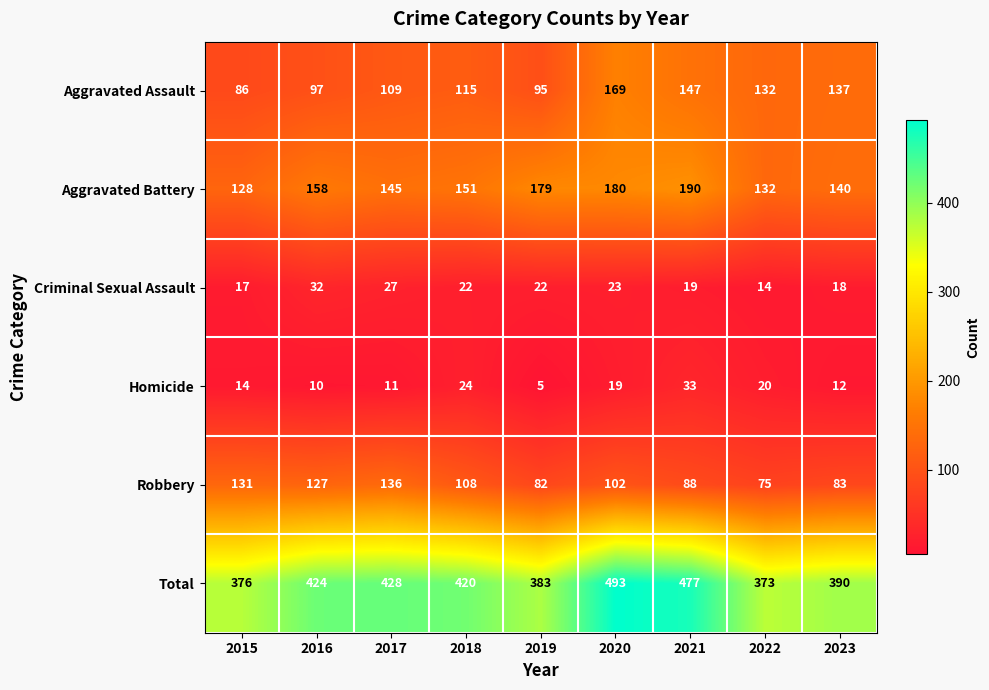

Where does the Aggravated Battery series first go above 151?

2016